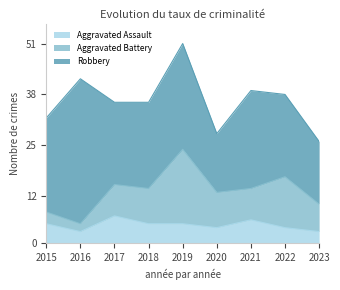

Where is the first local maximum for Robbery?

2016